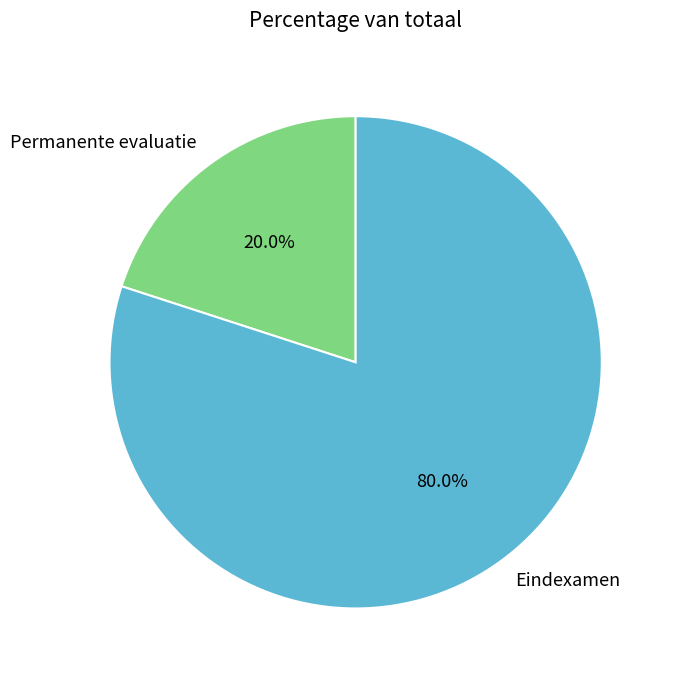

Count the number of slices in the pie.

2